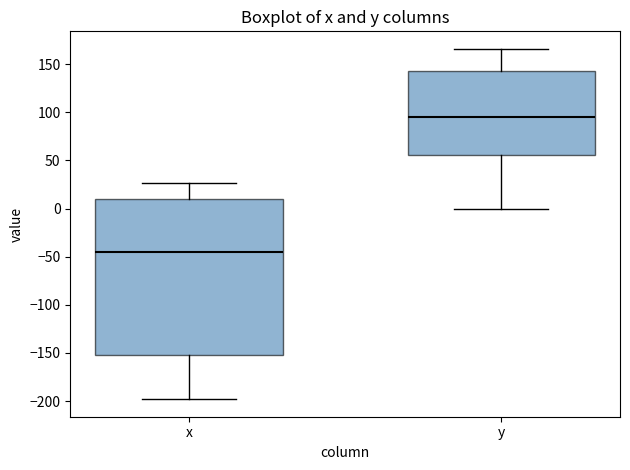

Reading left to right, read every box against the y-axis: the position of its median line, the range the box covers, and the ends of its whiskers. The values are not printed on the chart, so give them approximately, as read against the axis.

x: median -45, box -150 to 10, whiskers -200 to 25
y: median 95, box 55 to 145, whiskers 0 to 165